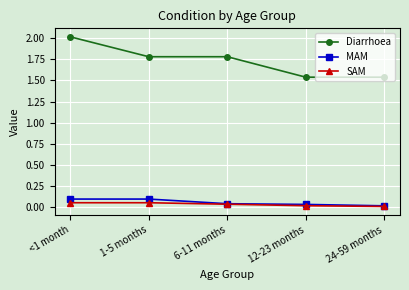

The value of SAM at 1-5 months is 0.1. True or false?

True